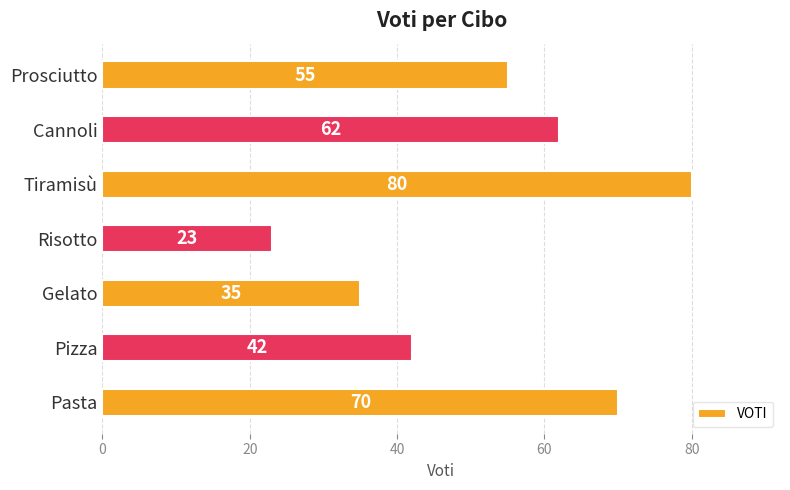

How many categories are shown in the chart?

7